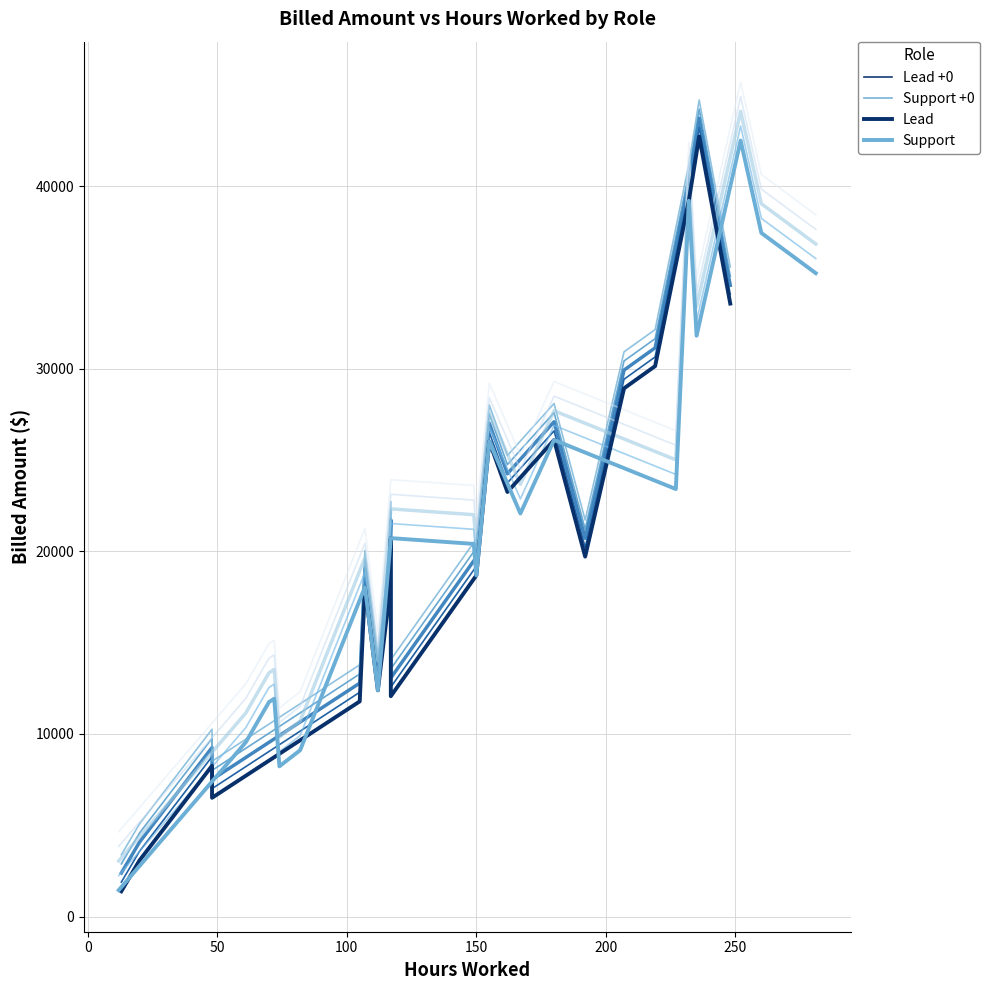

What is the average value of the Support +0 series?

21299.8